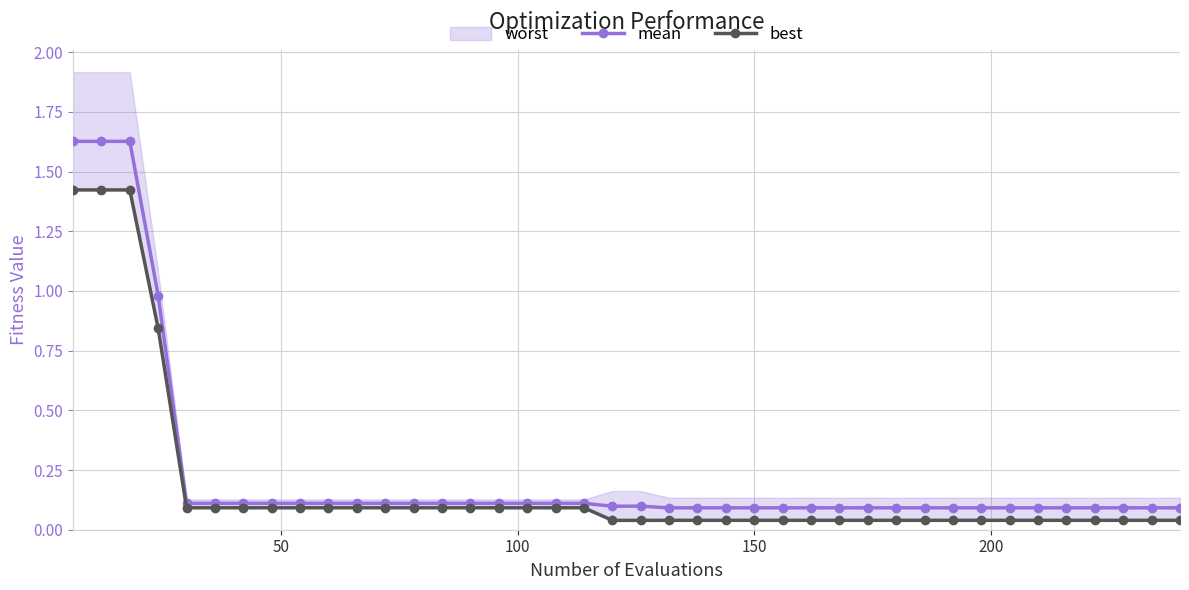

True or false: mean and best intersect in this chart.

False